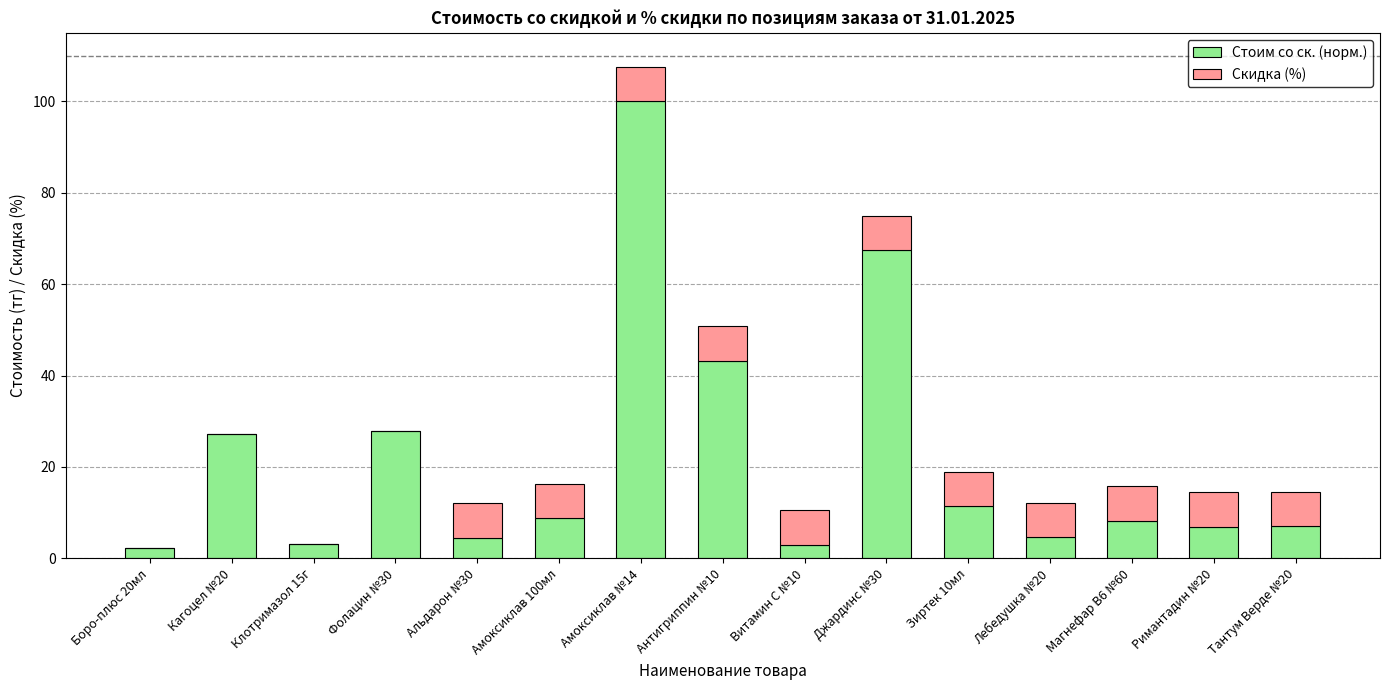

True or false: Стоим со ск. (норм.) has a value of 11.5 at Зиртек 10мл.

True